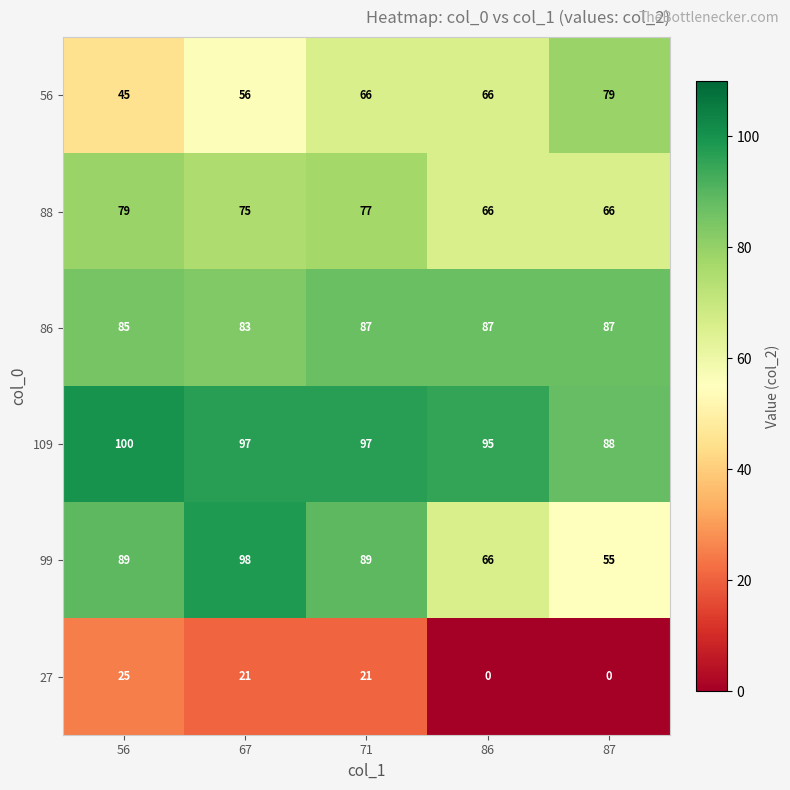

What is the difference between the maximum and minimum values in the 27 series?

25